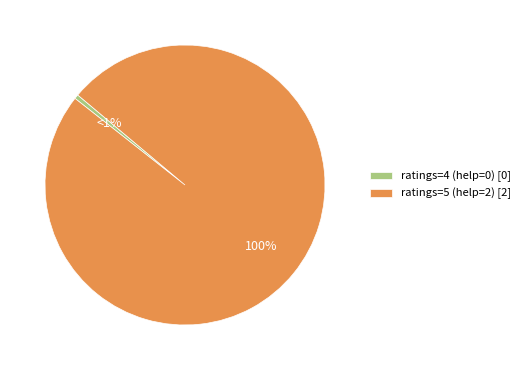

Rank the categories by value from highest to lowest.

ratings=5 (help=2), ratings=4 (help=0)